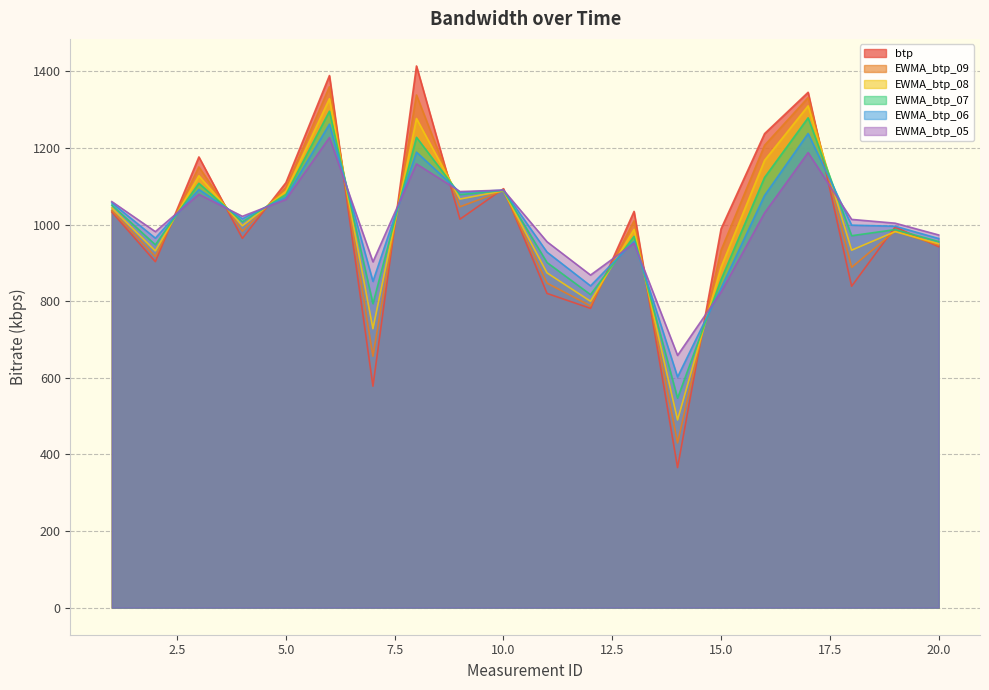

What is the average value of the EWMA_btp_08 series?

1002.9